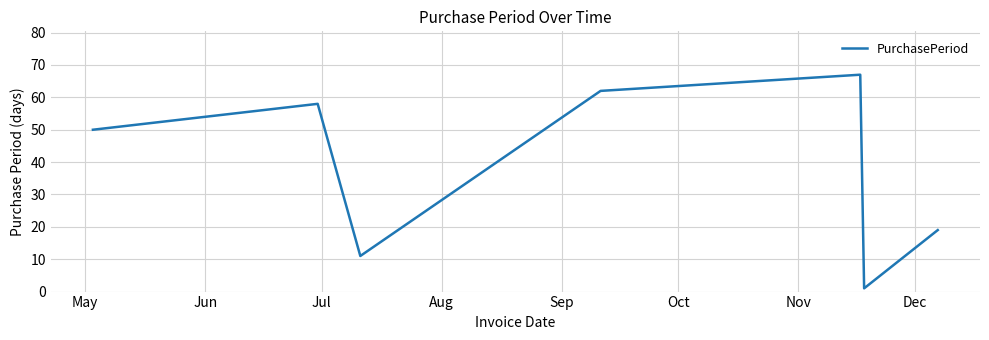

Is this an area chart (filled region under the line)?

No